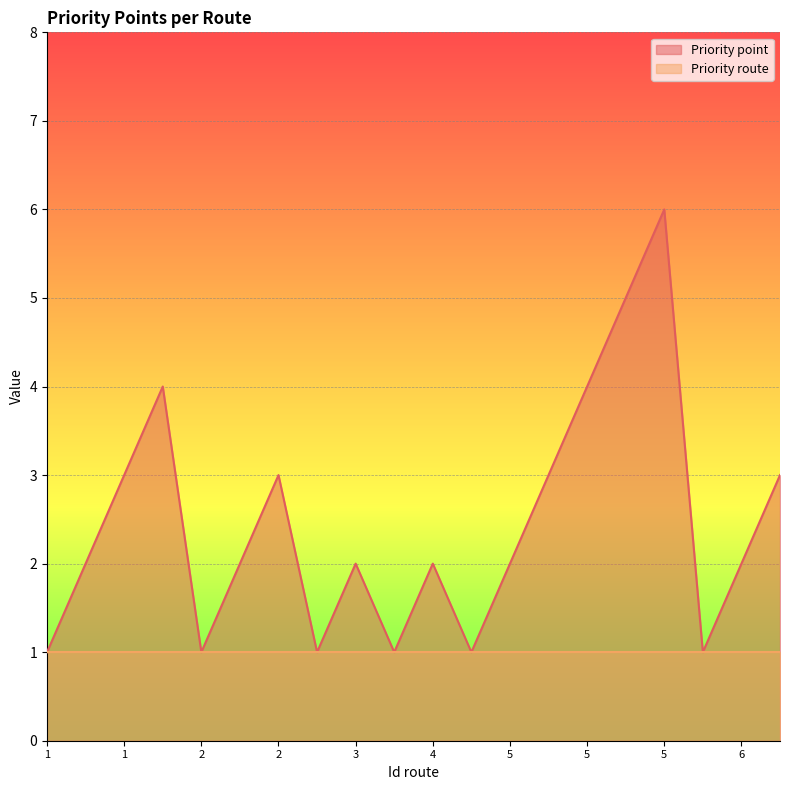

What is the change in value from 2 to 5?

+3